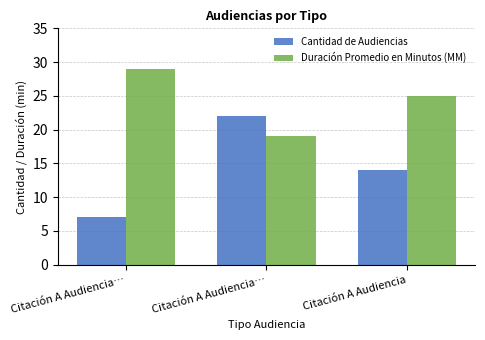

How many data points does each series have?

3